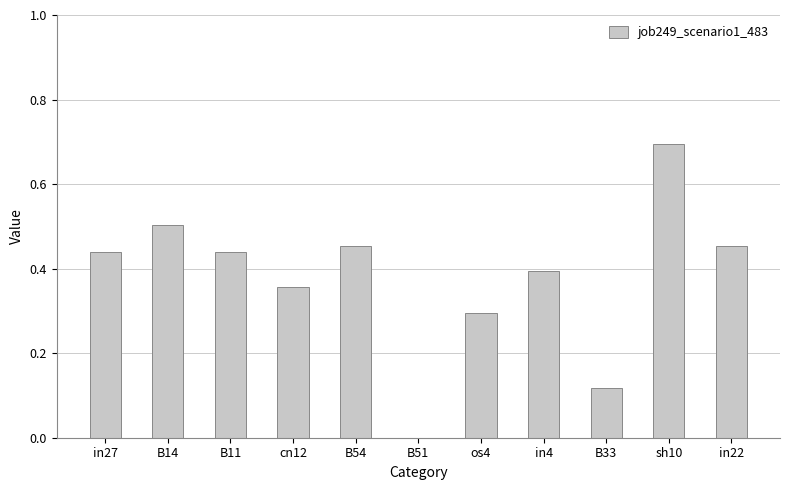

How many positive values are there?

10